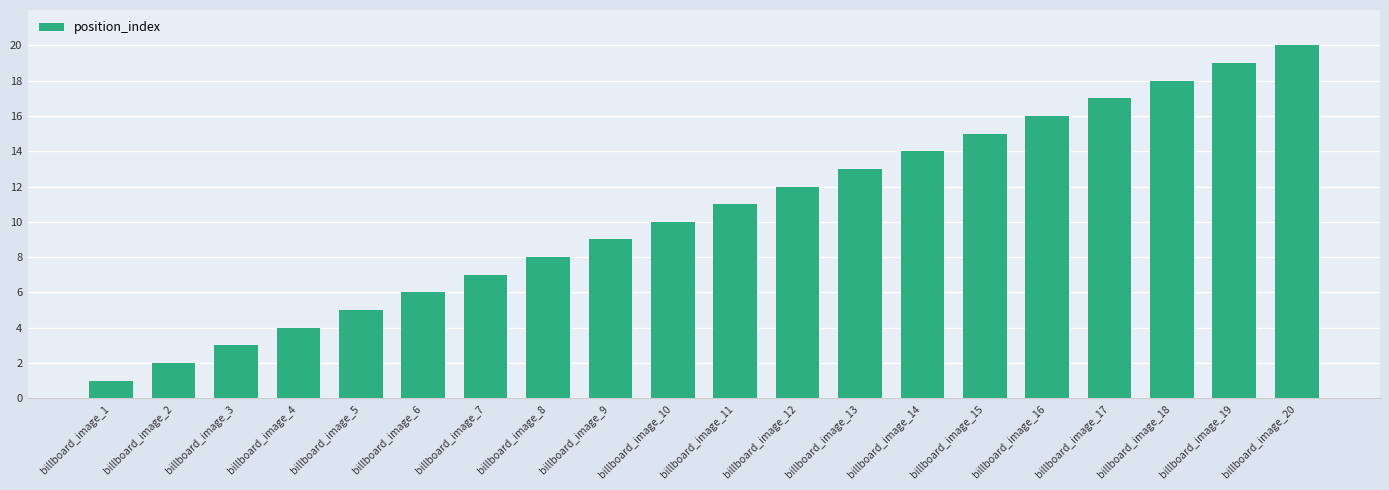

At which category does the chart reach its minimum across all series?

billboard_image_1